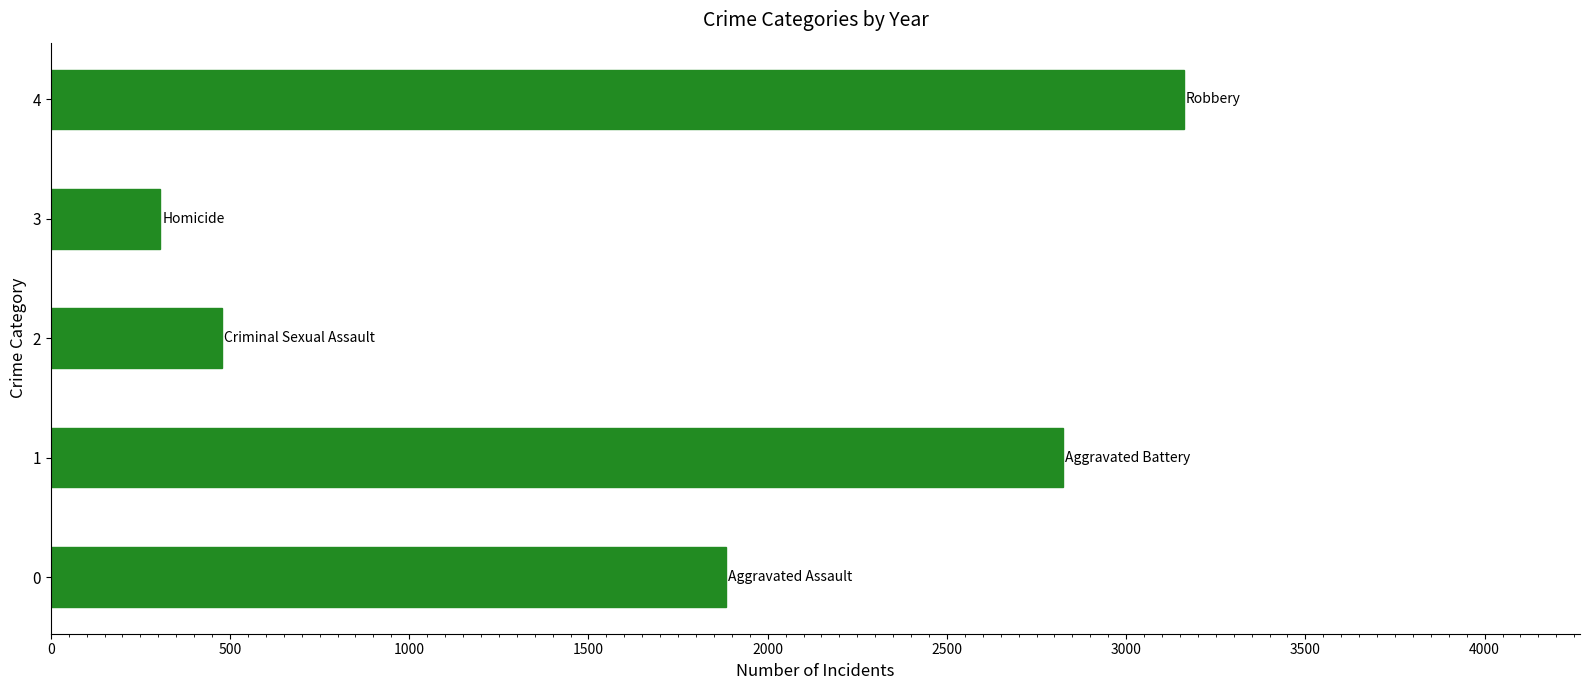

The value at 2 is 101. True or false?

False